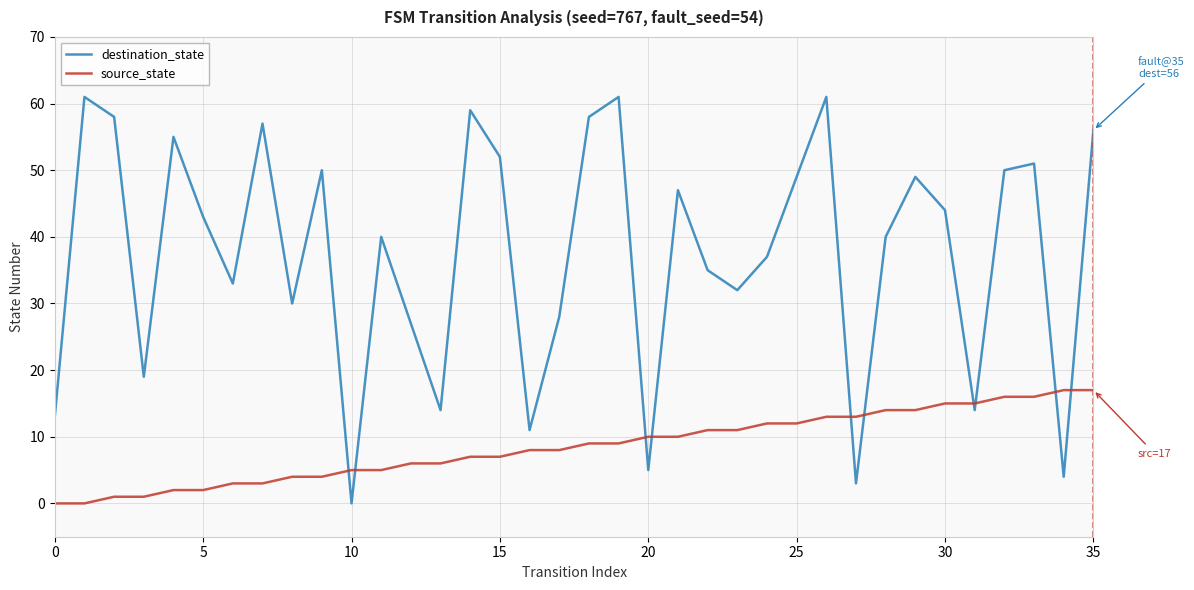

What is the greatest value displayed?

61